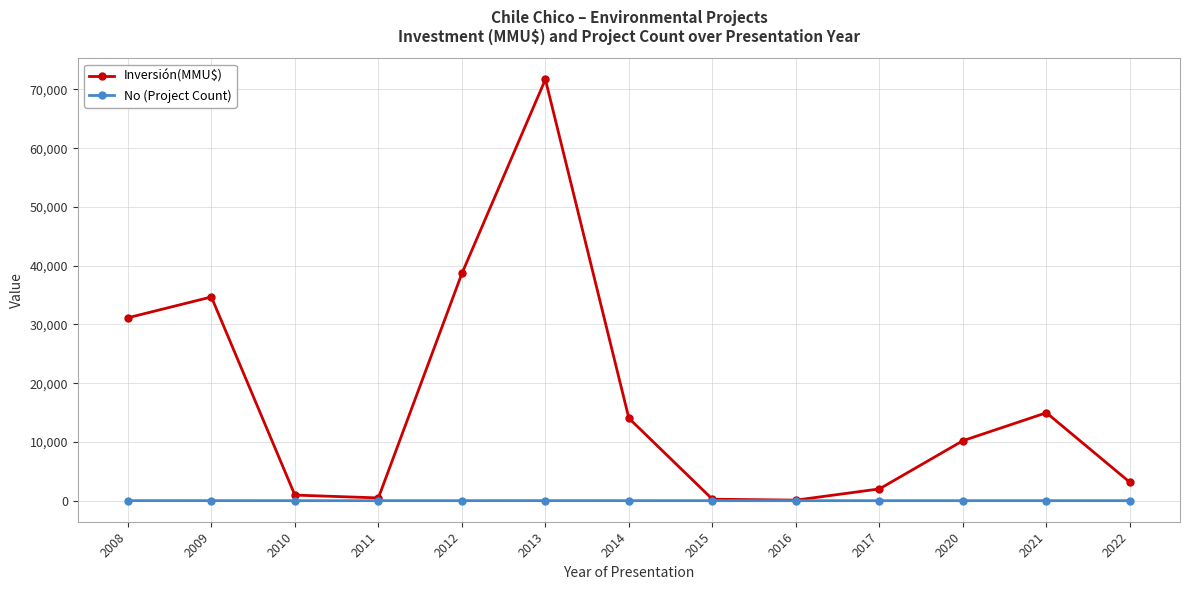

Is it true that Inversión(MMU$) equals 55072 at 2008?

False